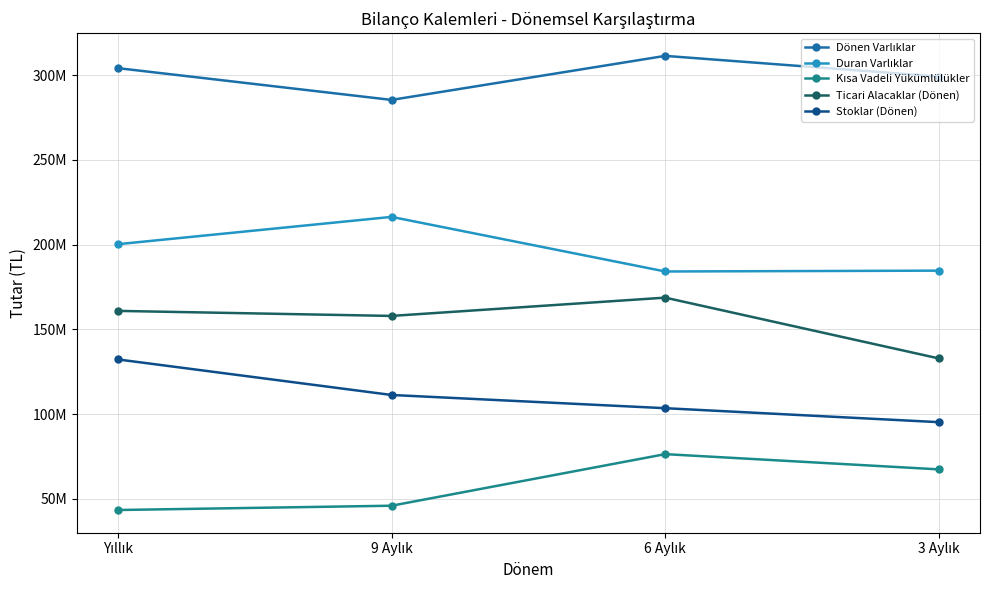

Reading right to left, what are all the values shown in this chart?

Dönen Varlıklar: 299259925	311448456	285449813	304208634
Duran Varlıklar: 184672600	184176220	216403666	200282136
Kısa Vadeli Yükümlülükler: 67364457	76366111	45913174	43378339
Ticari Alacaklar (Dönen): 132839754	168740582	157939991	160915935
Stoklar (Dönen): 95234703	103479087	111284024	132267736